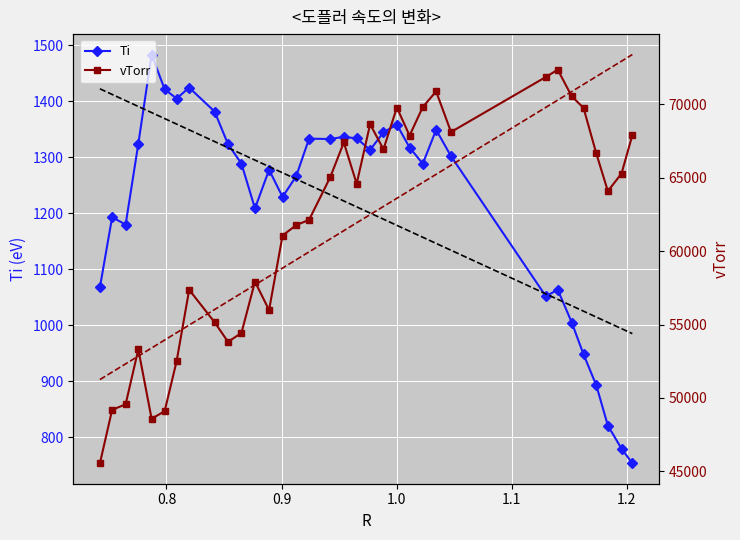

What is the lowest value of the Ti series?

753.1